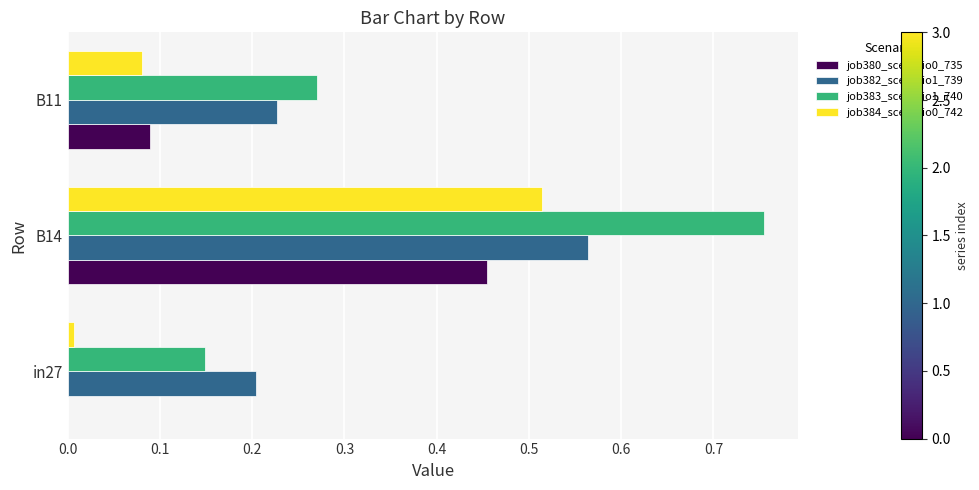

Between B14 and B11, which series saw the biggest shift?

job383_scenario1_740